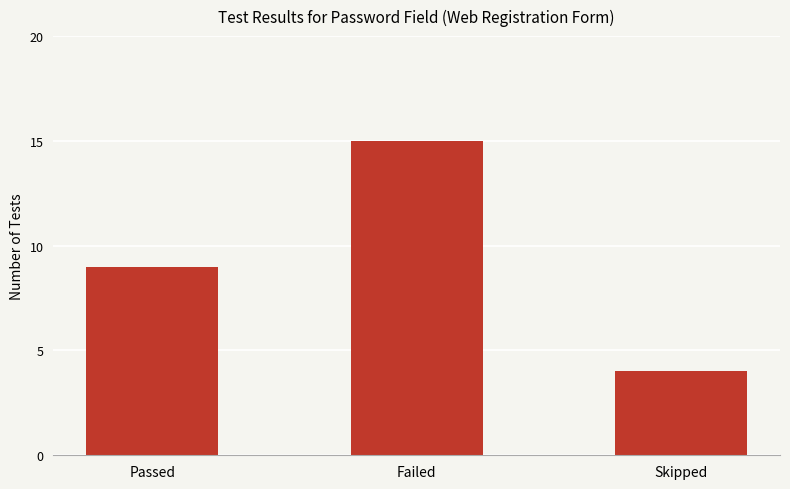

Are the bars grouped side by side (vs. stacked)?

No